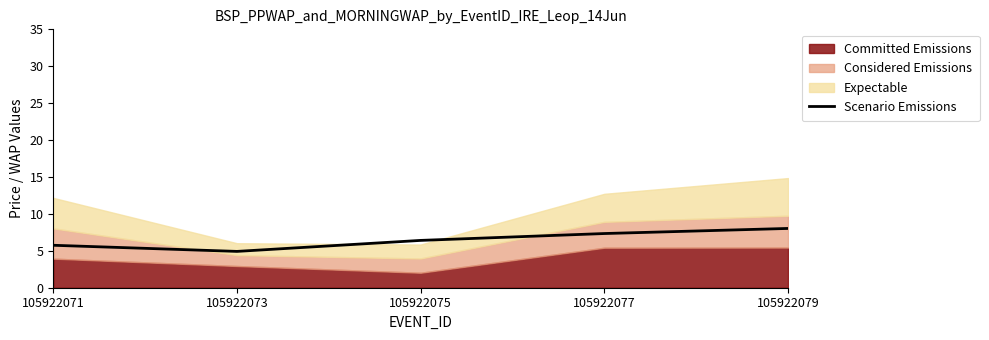

What is the difference between the maximum and minimum values?

3.1